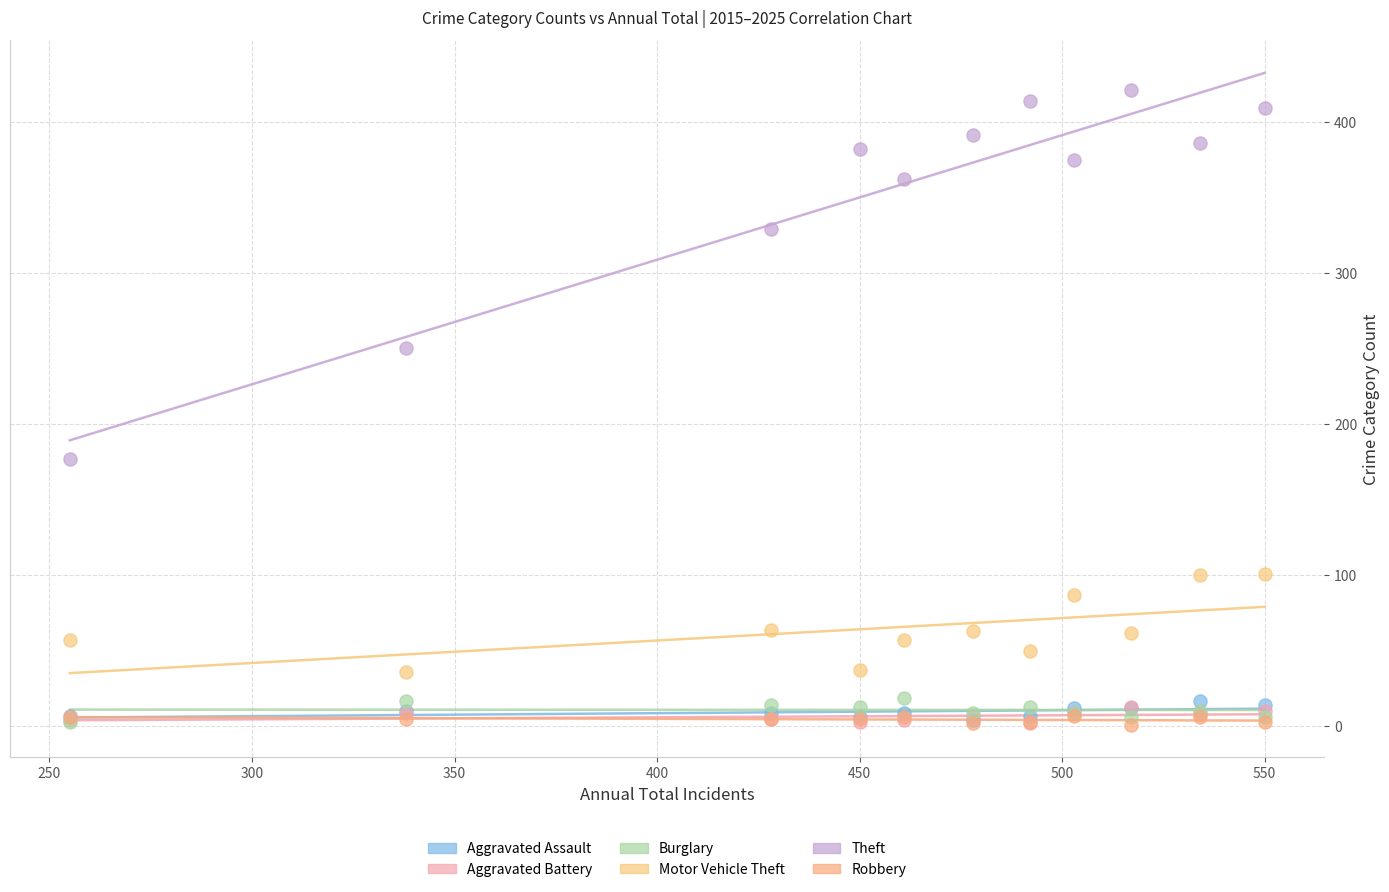

What are all the series names shown in the legend?

Aggravated Assault, Aggravated Battery, Burglary, Motor Vehicle Theft, Theft, Robbery